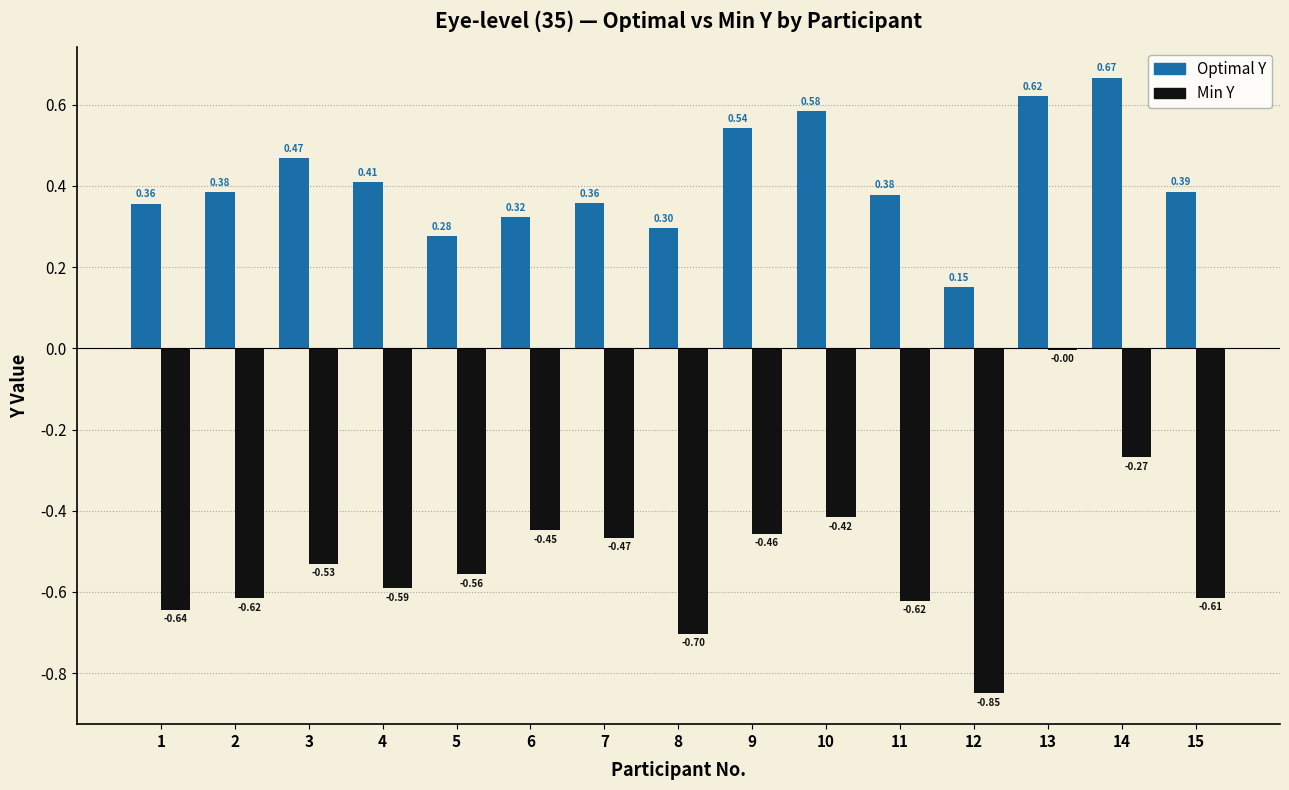

What is the sum of all Optimal Y values?

6.2